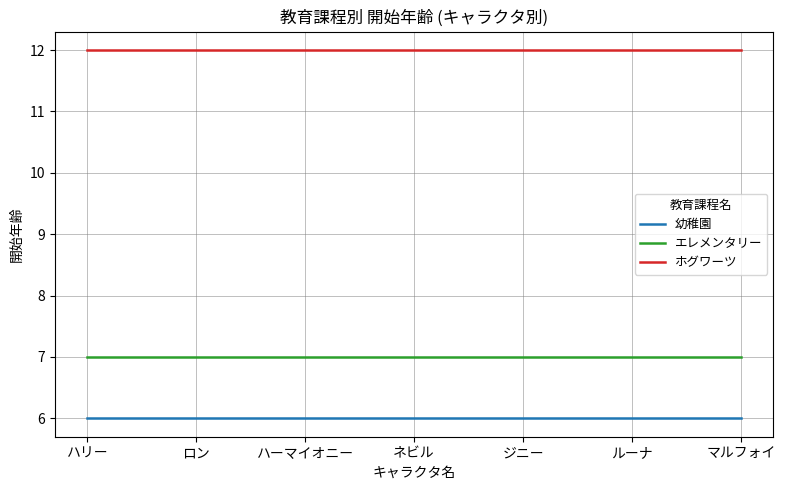

True or false: ホグワーツ and 幼稚園 cross at least once.

False